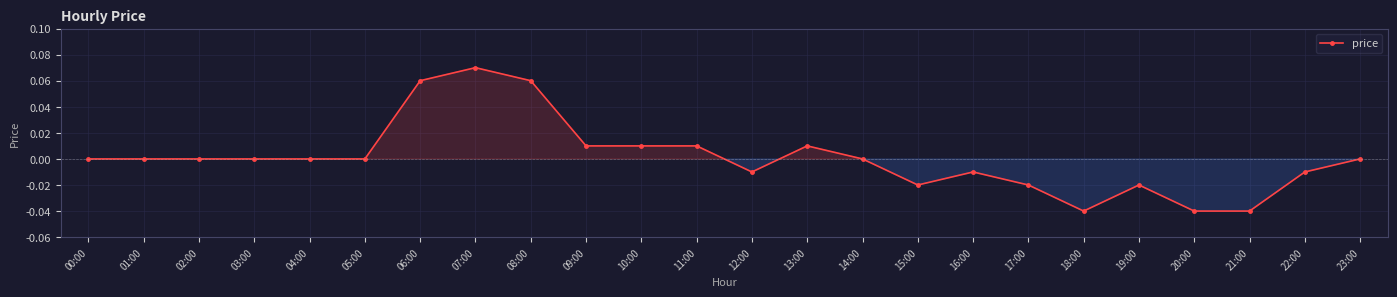

True or false: the data has more than 1 interior local peaks.

True